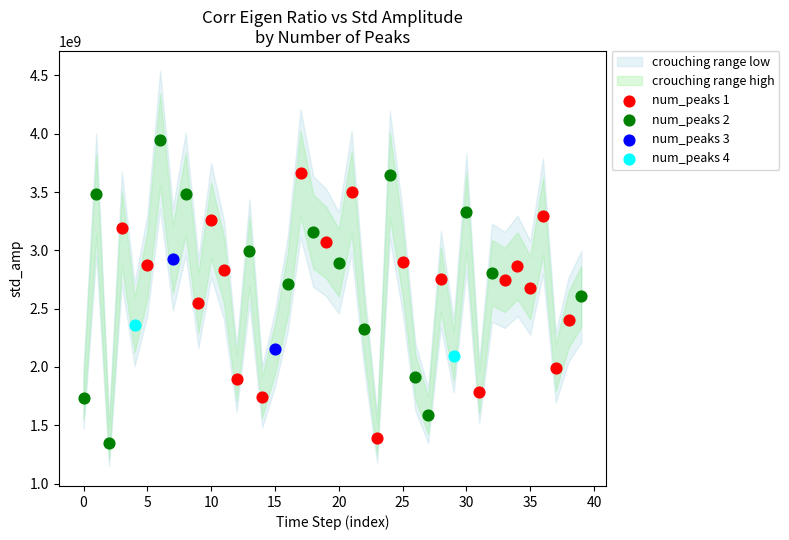

Which series contains the lowest Y value?

num_peaks 2